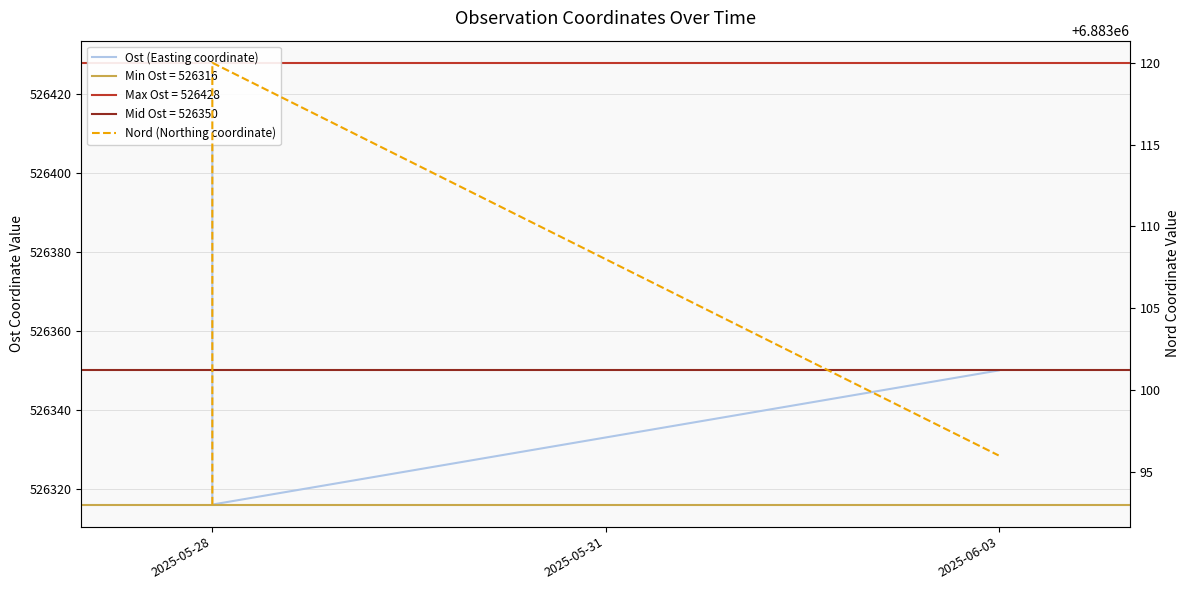

Between 2025-06-03 and 2025-05-28, which is larger?

2025-06-03